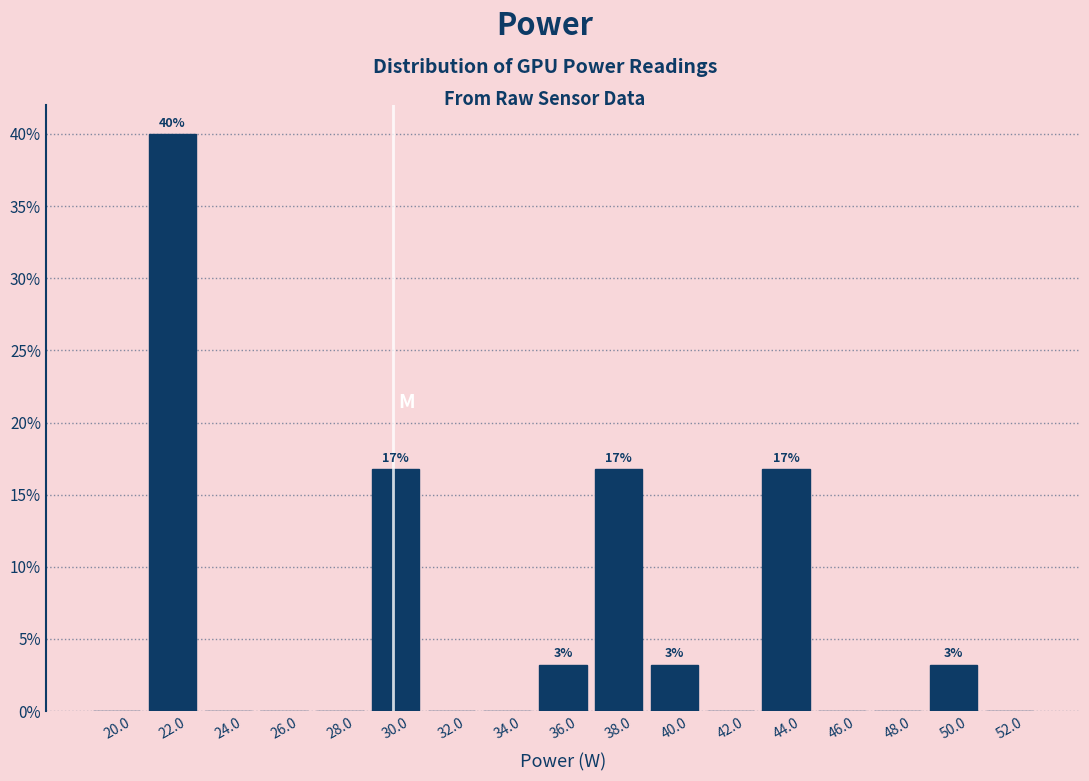

Reading right to left, transcribe all the data shown in this chart.

52.0=0.0	50.0=3.2	48.0=0.0	46.0=0.0	44.0=16.8	42.0=0.0	40.0=3.2	38.0=16.8	36.0=3.2	34.0=0.0	32.0=0.0	30.0=16.8	28.0=0.0	26.0=0.0	24.0=0.0	22.0=40.0	20.0=0.0